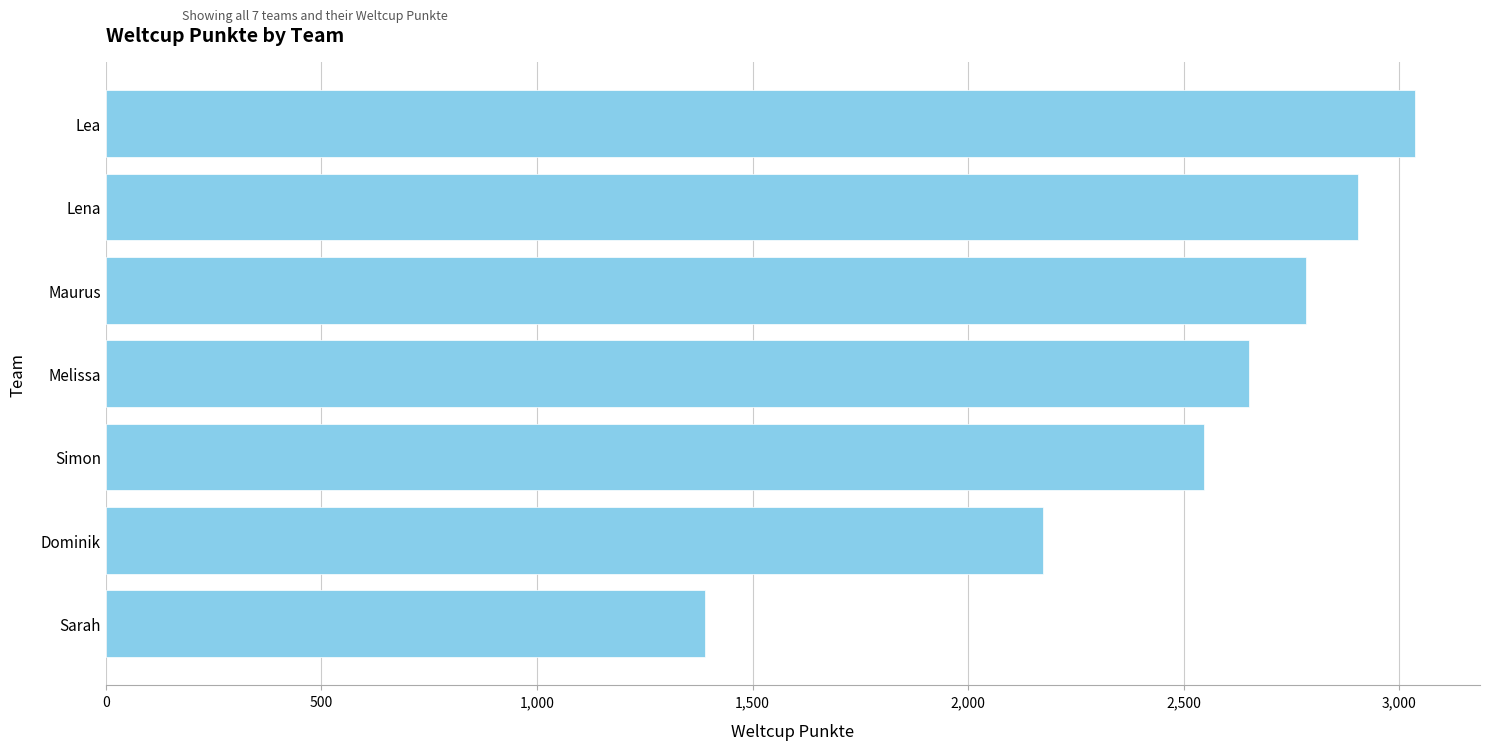

What is the difference between the values at Maurus and Sarah?

1393